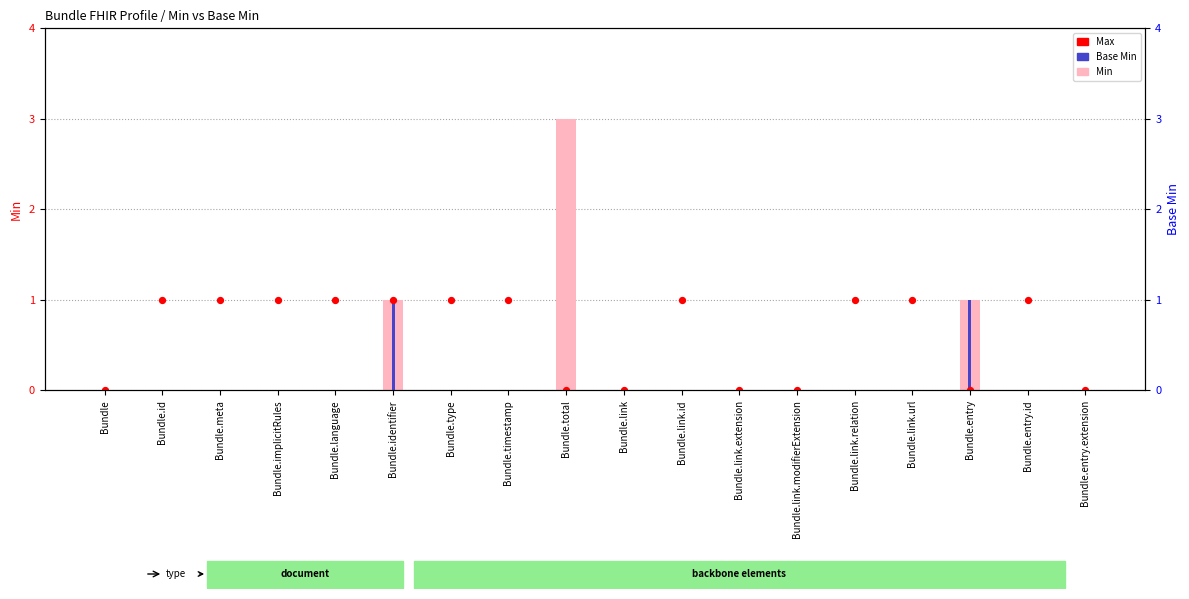

What are all the series names shown in the legend?

Min, Base Min, Max